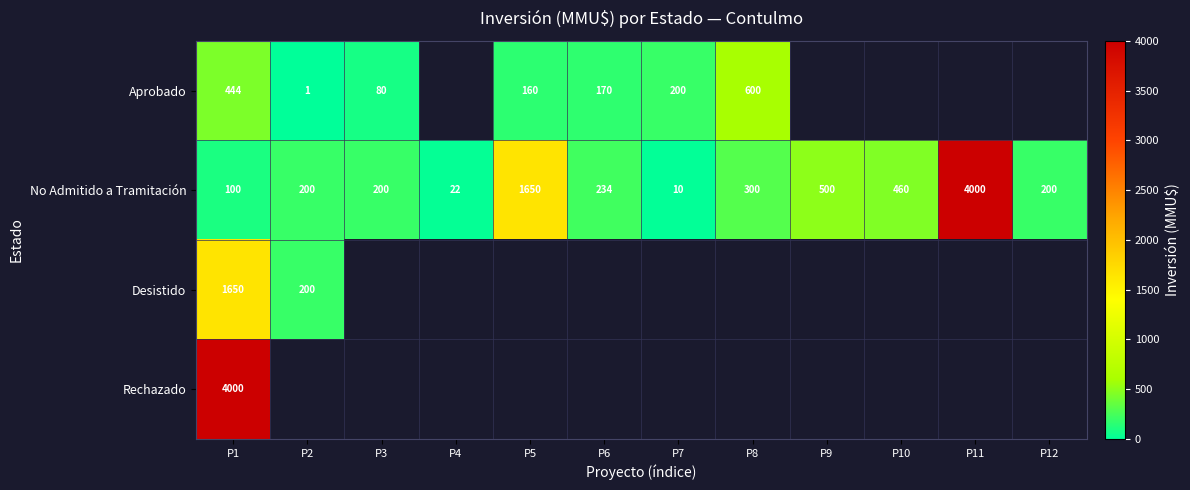

What is the difference between the maximum and minimum values in the No Admitido a Tramitación series?

3990